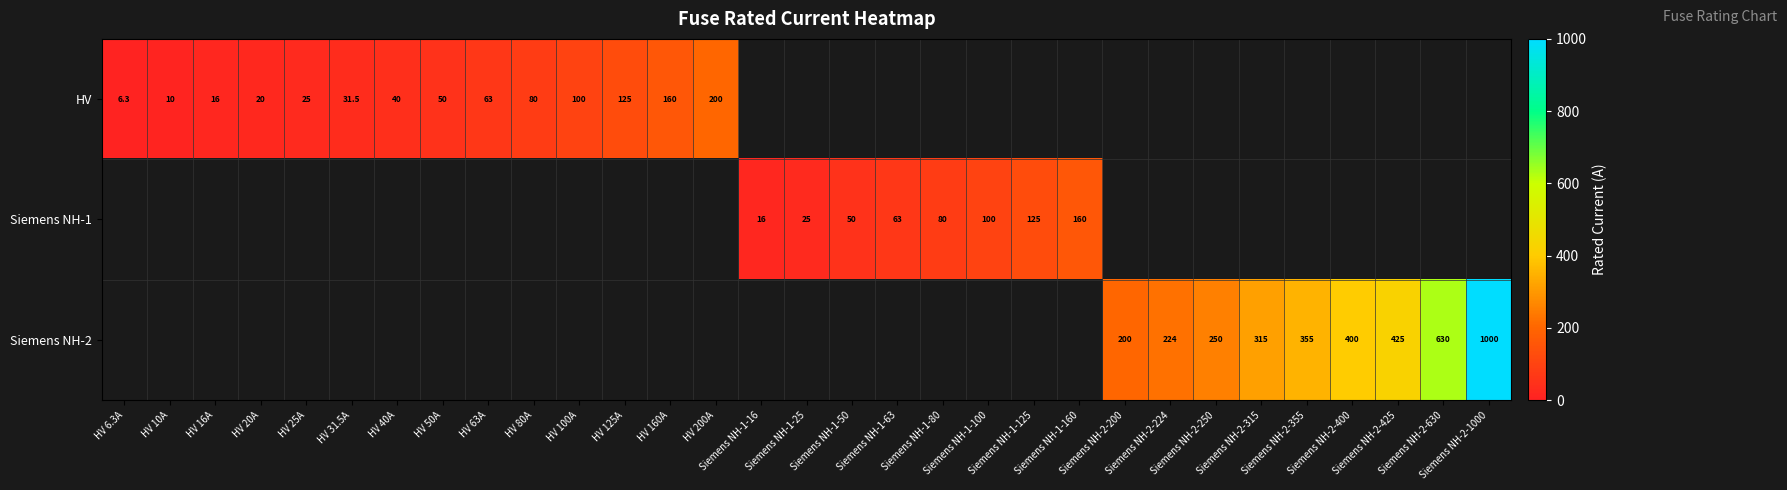

Is it true that Siemens NH-2 equals 318.5 at Siemens NH-2-224?

False